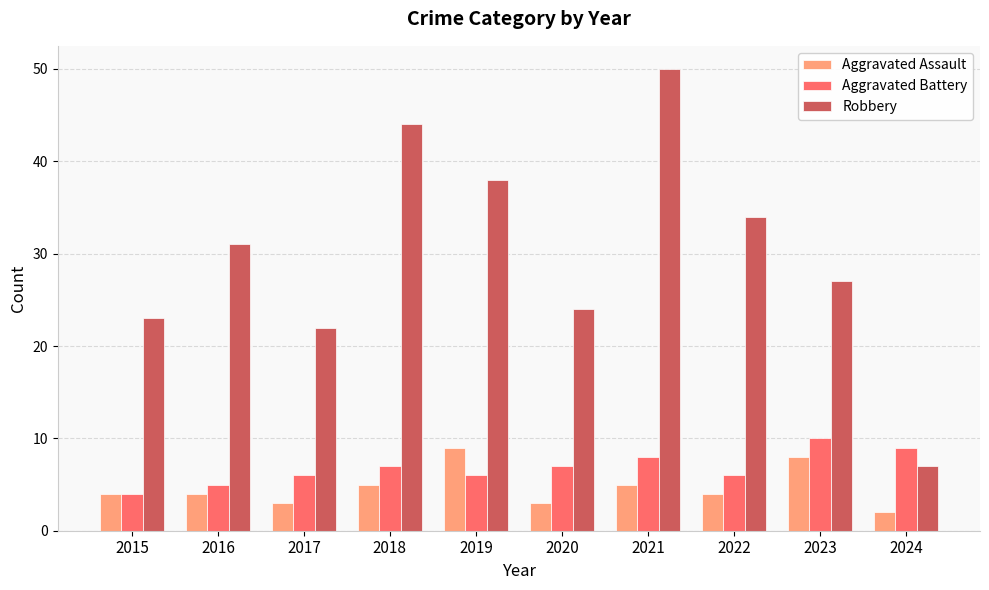

What is the greatest value displayed?

50